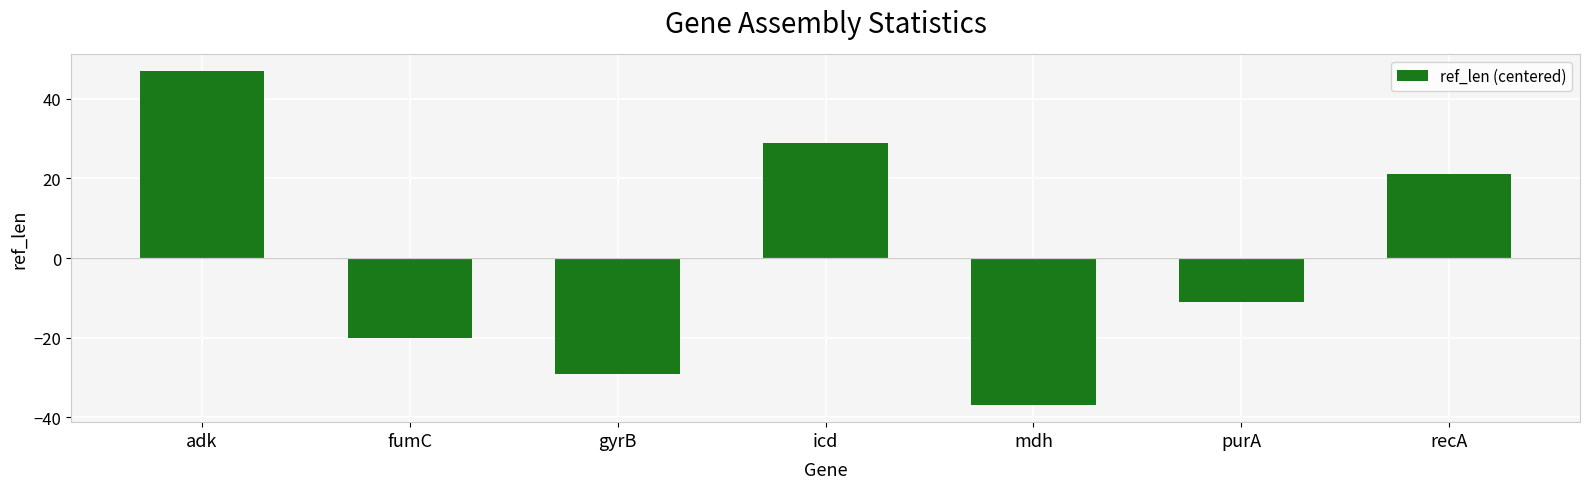

How many data points are above -11?

3